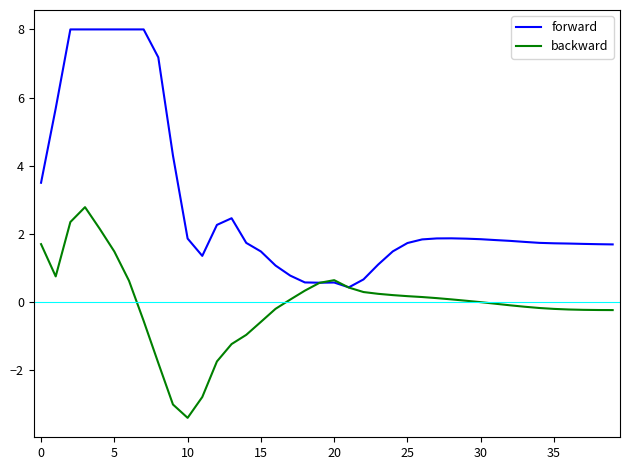

What is the maximum value for forward?

8.0